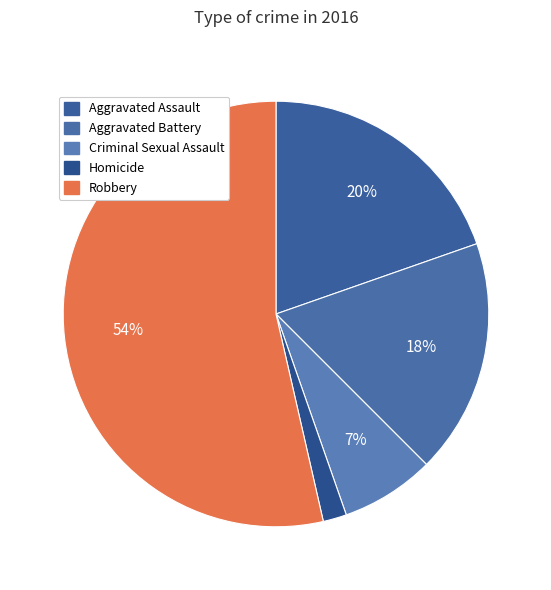

Which slice is the largest?

Robbery